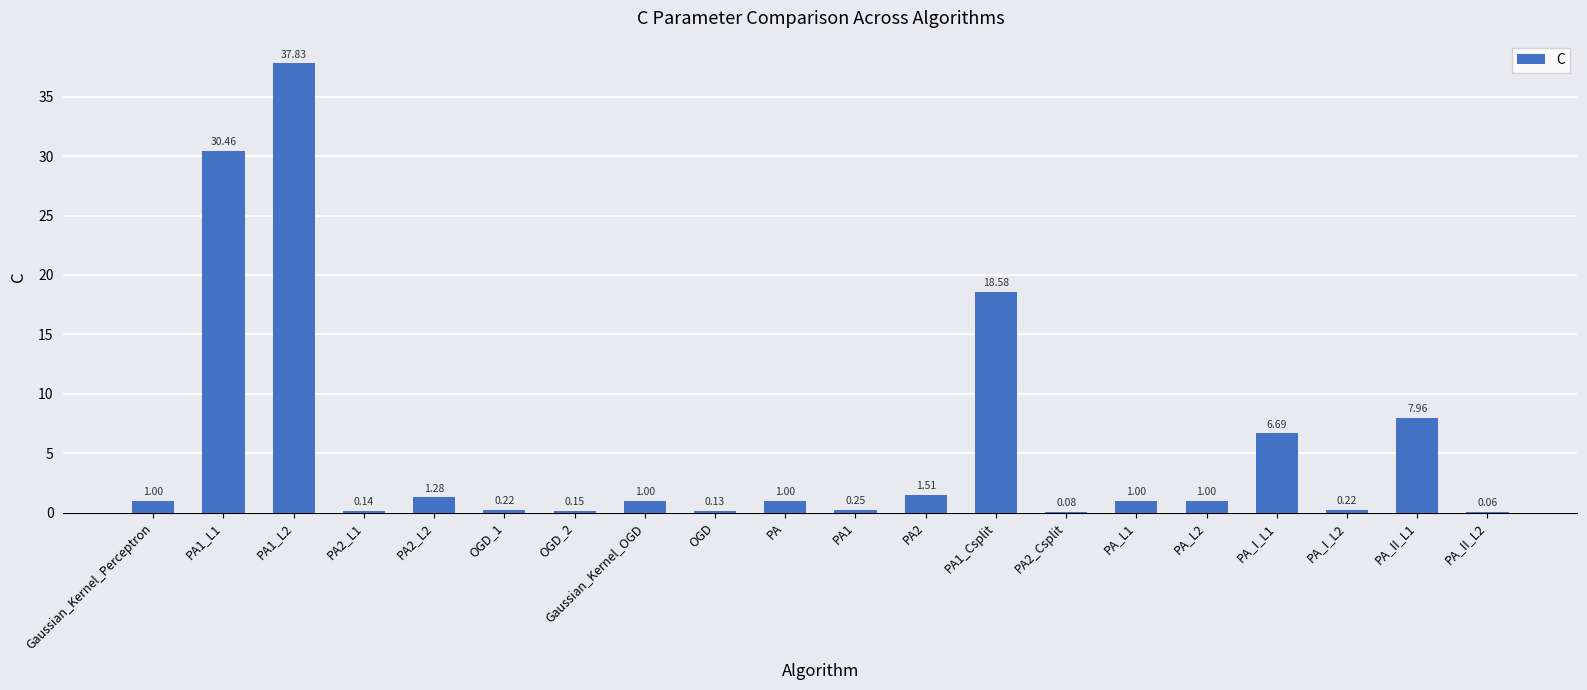

Between PA2_L2 and PA_L2, which is larger?

PA2_L2